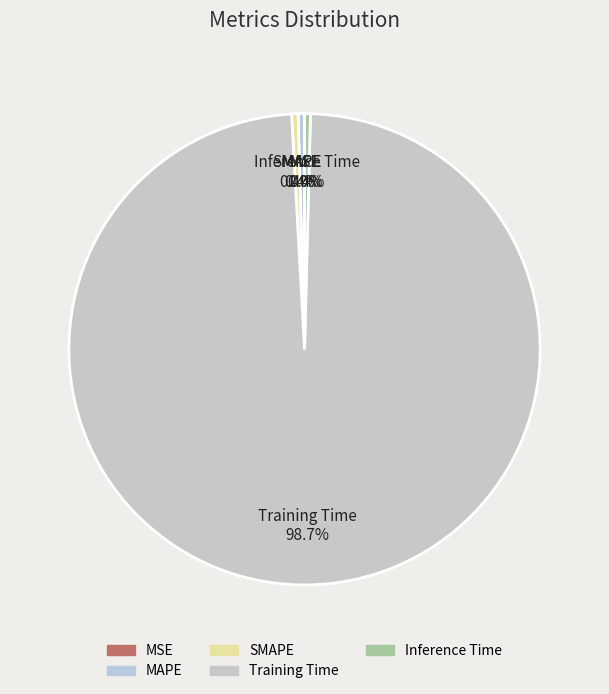

What is the largest slice in the pie chart?

Training Time